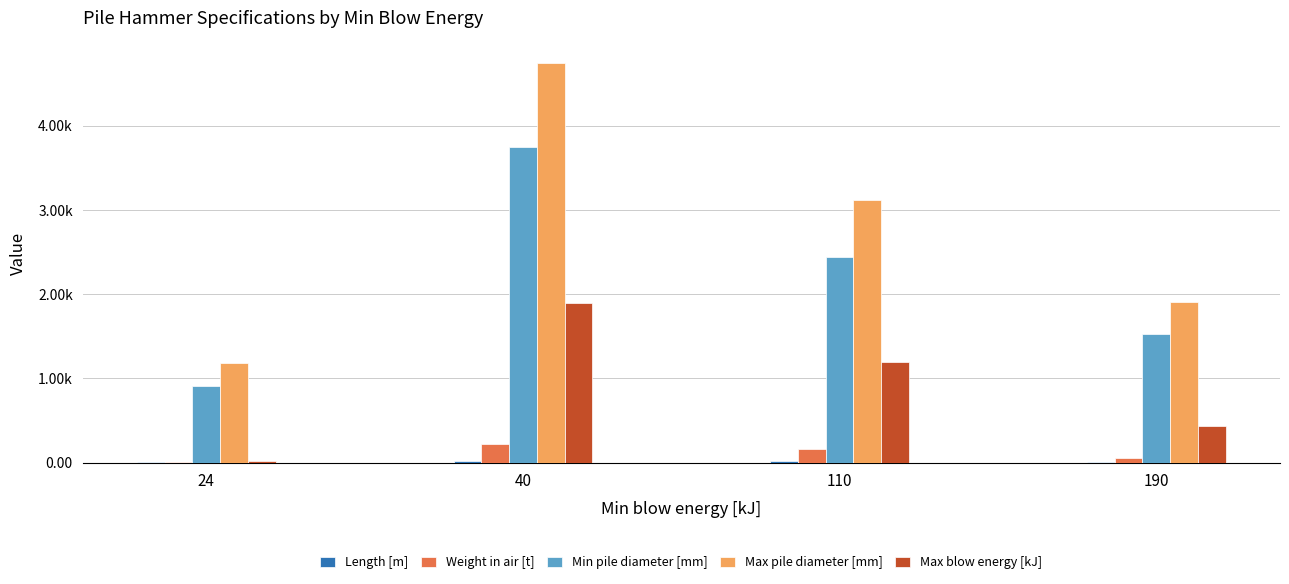

Are the bars horizontal?

No